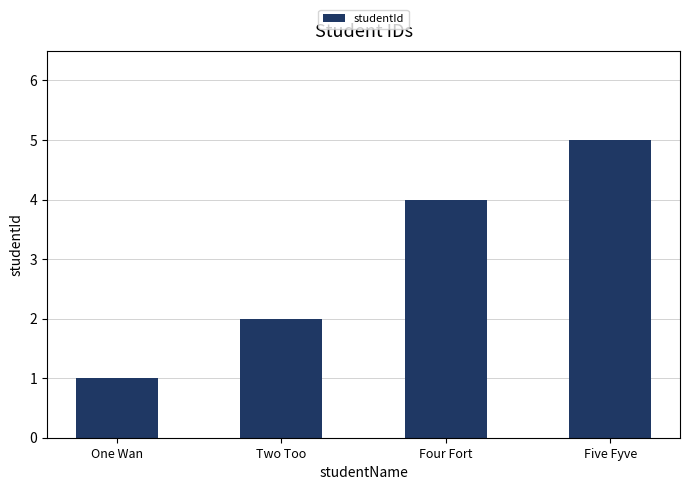

What value does the data have at Two Too?

2